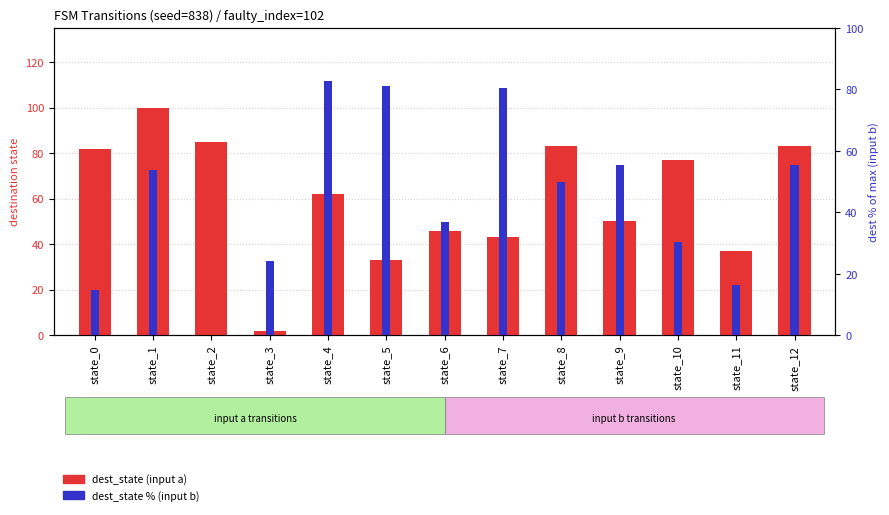

Are the bars horizontal?

No